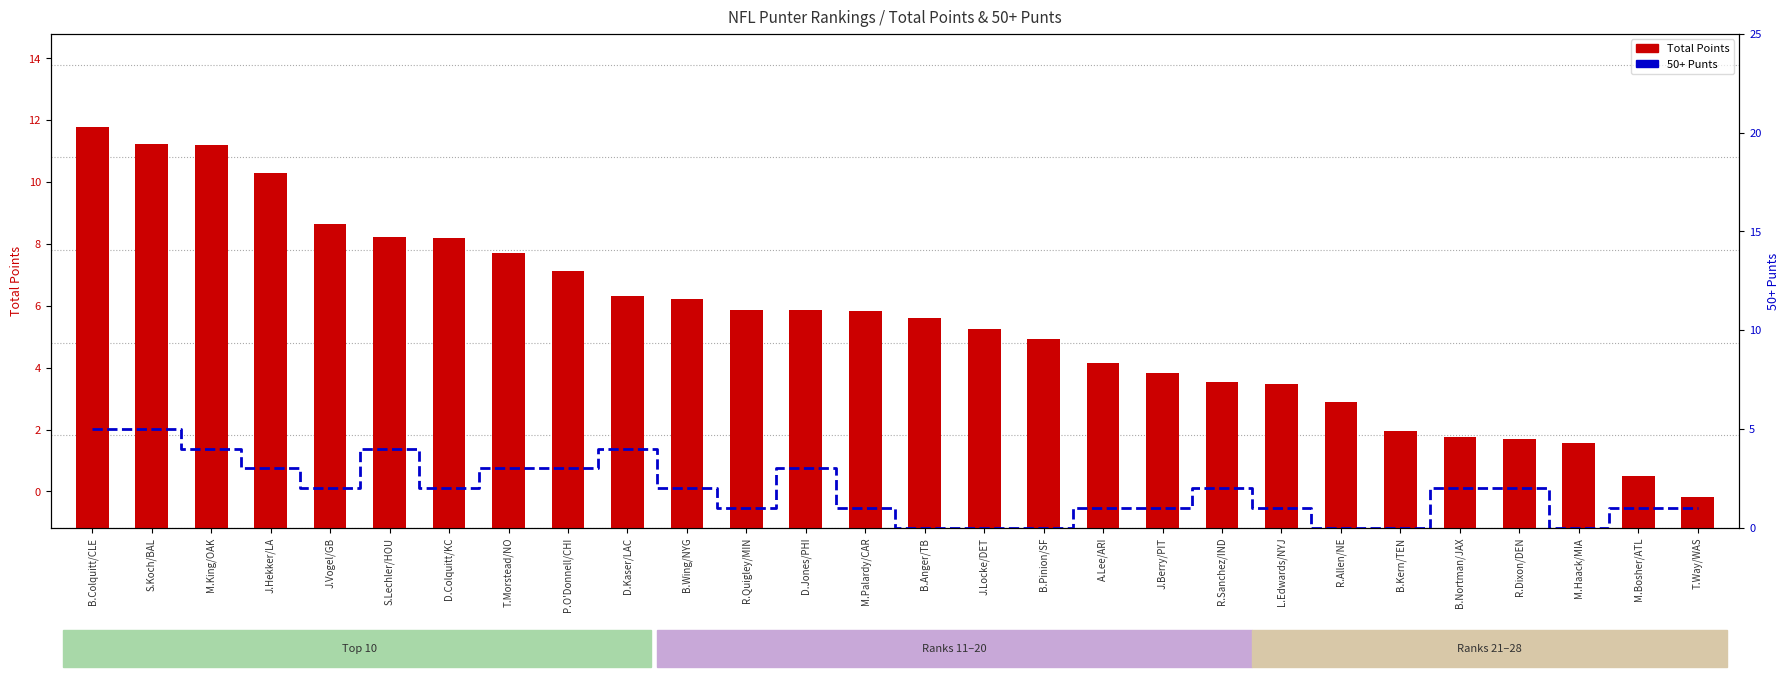

List the series in order of their peak value, highest first.

Total Points, 50+ Punts